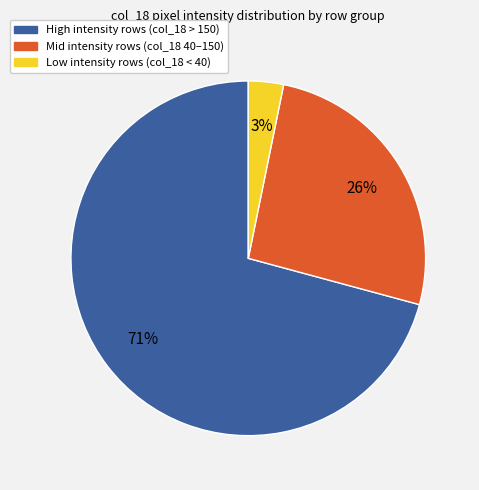

To the nearest percent, what is the average slice percentage?

33%